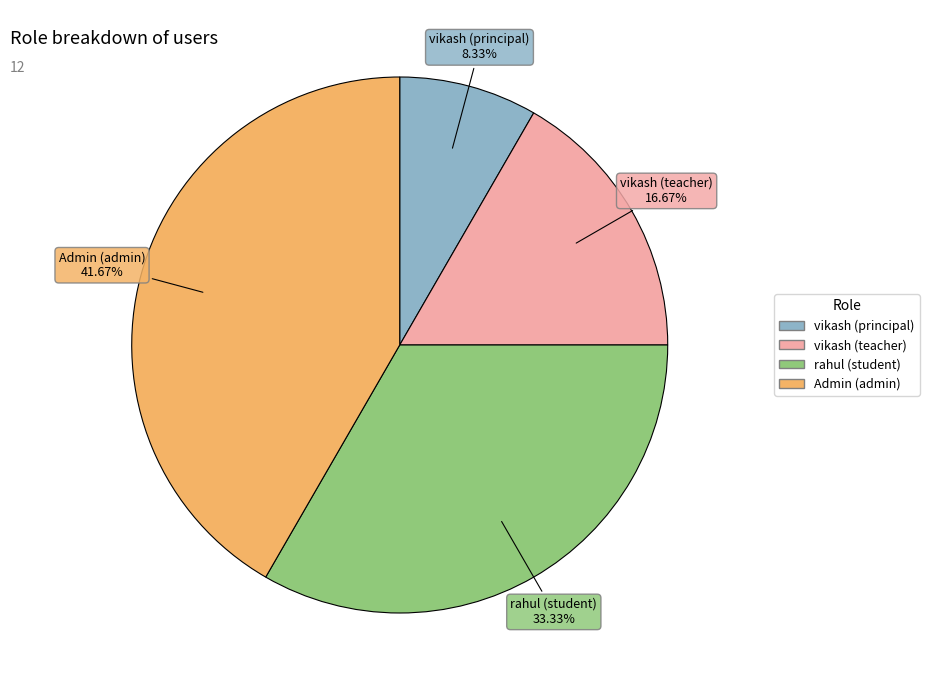

Is it true that vikash (teacher) is 17% of the pie?

True